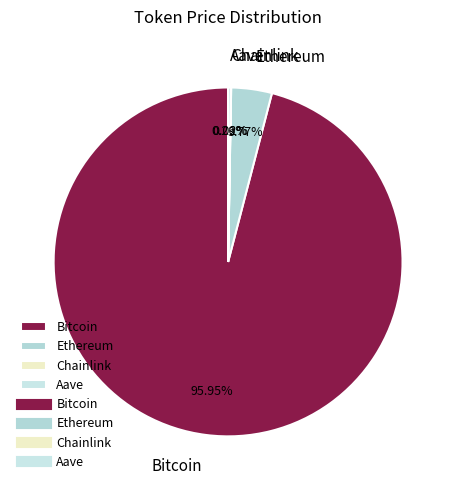

What is the ratio of the value at Bitcoin to the value at Ethereum?

25.5